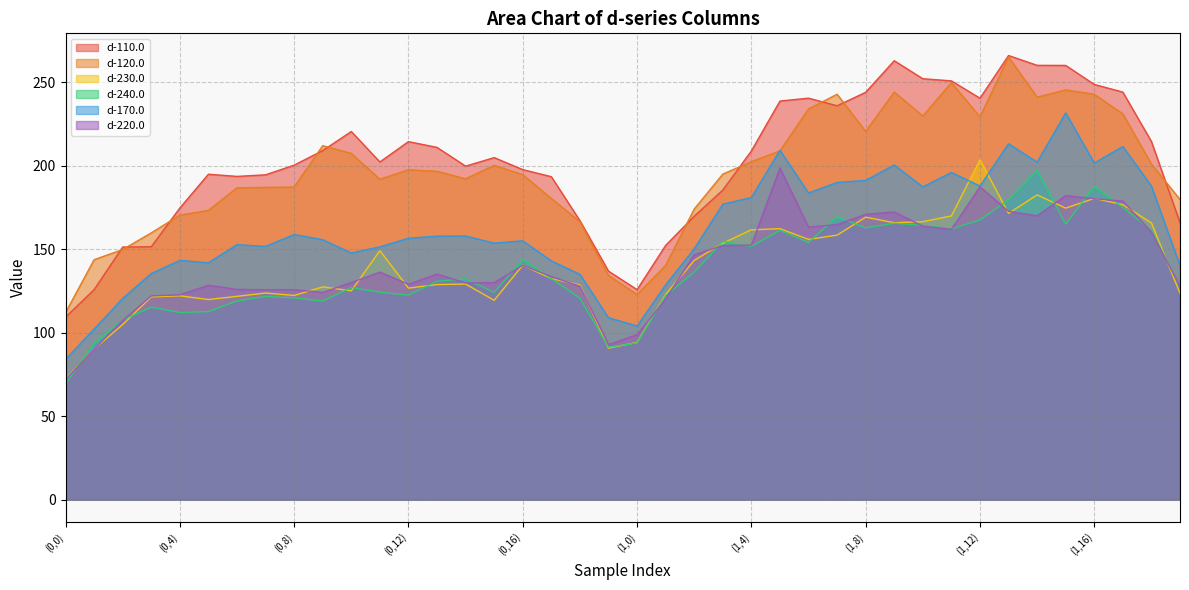

What is the label of the 27th point from the right?

(0,13)